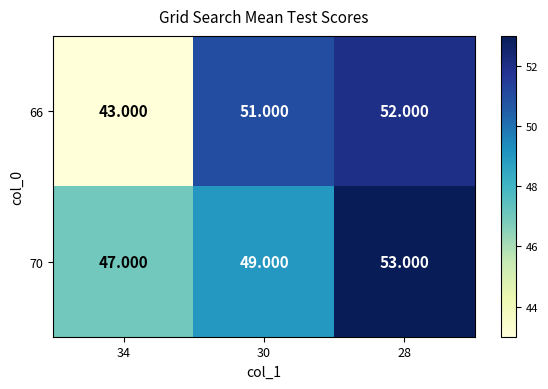

Which series has the largest range (max minus min)?

66